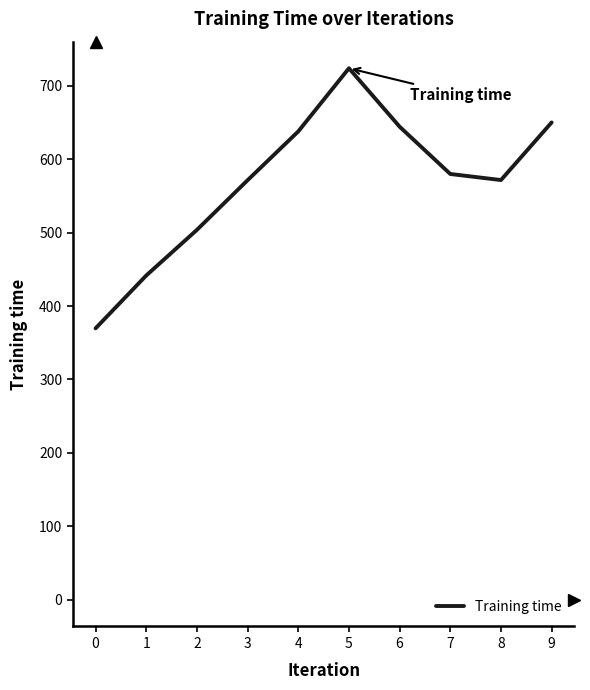

What is the approximate value at 1?

441.6